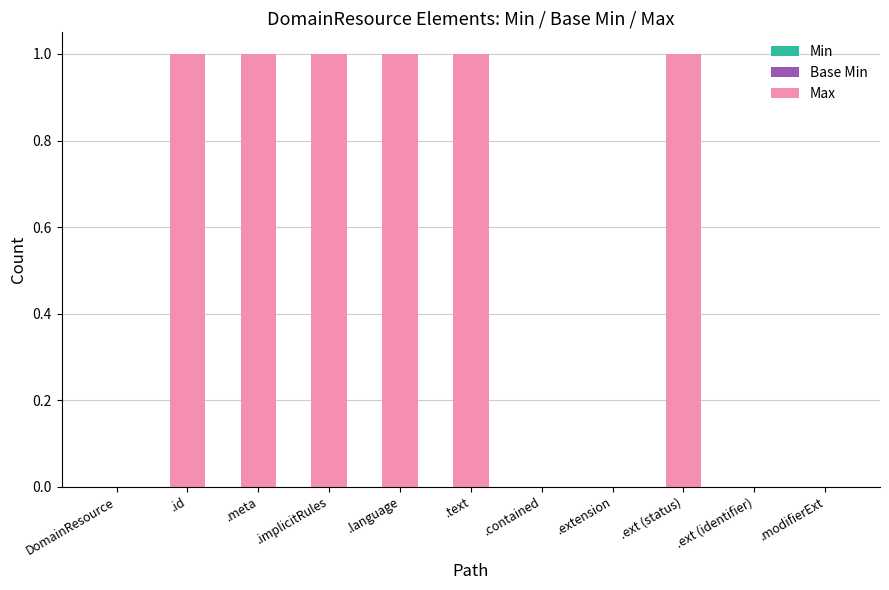

What is the sum of all values?

6